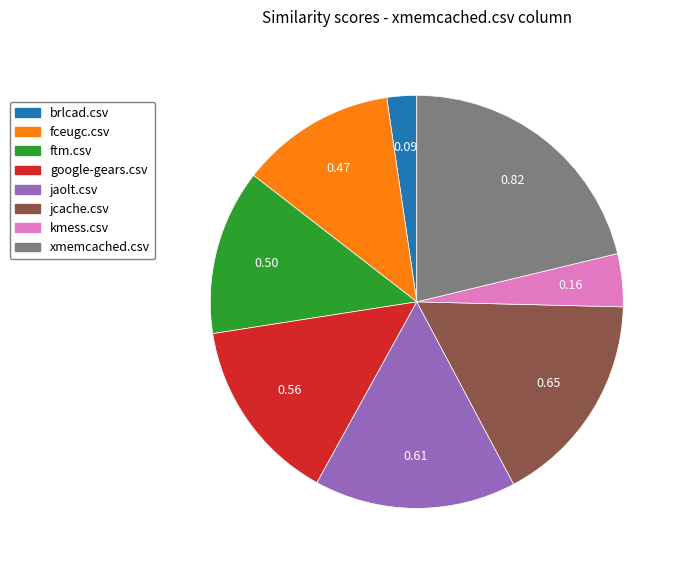

Is it true that jaolt.csv is 28% of the pie?

False